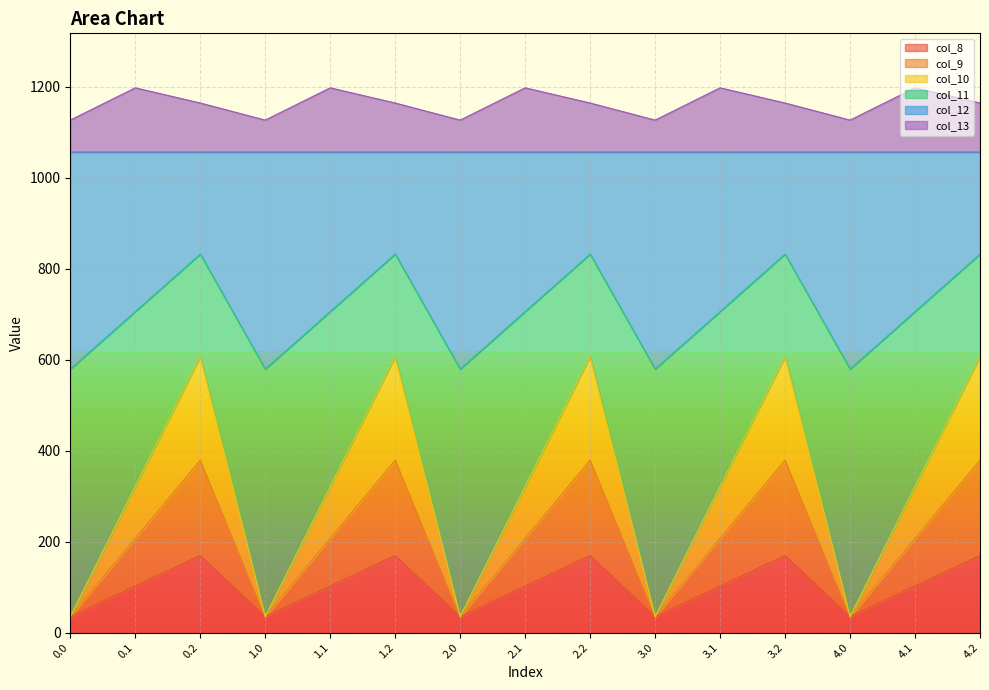

What is the total value across all series at 0.0?

1126.8